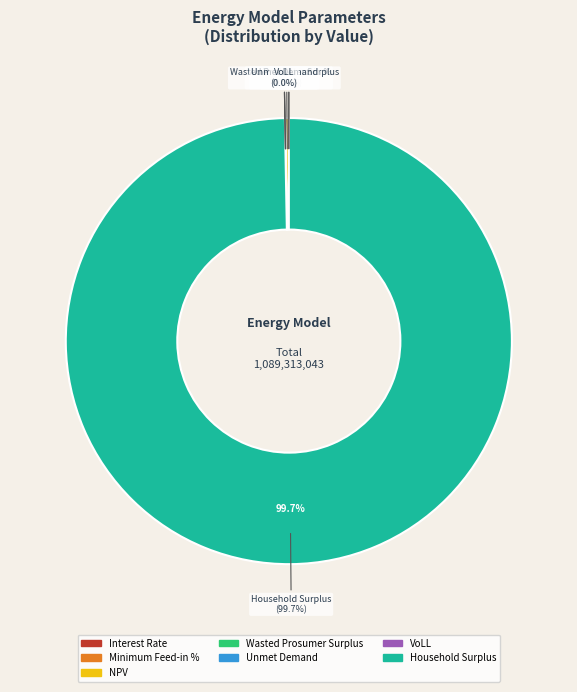

How many slices are in this pie chart?

7